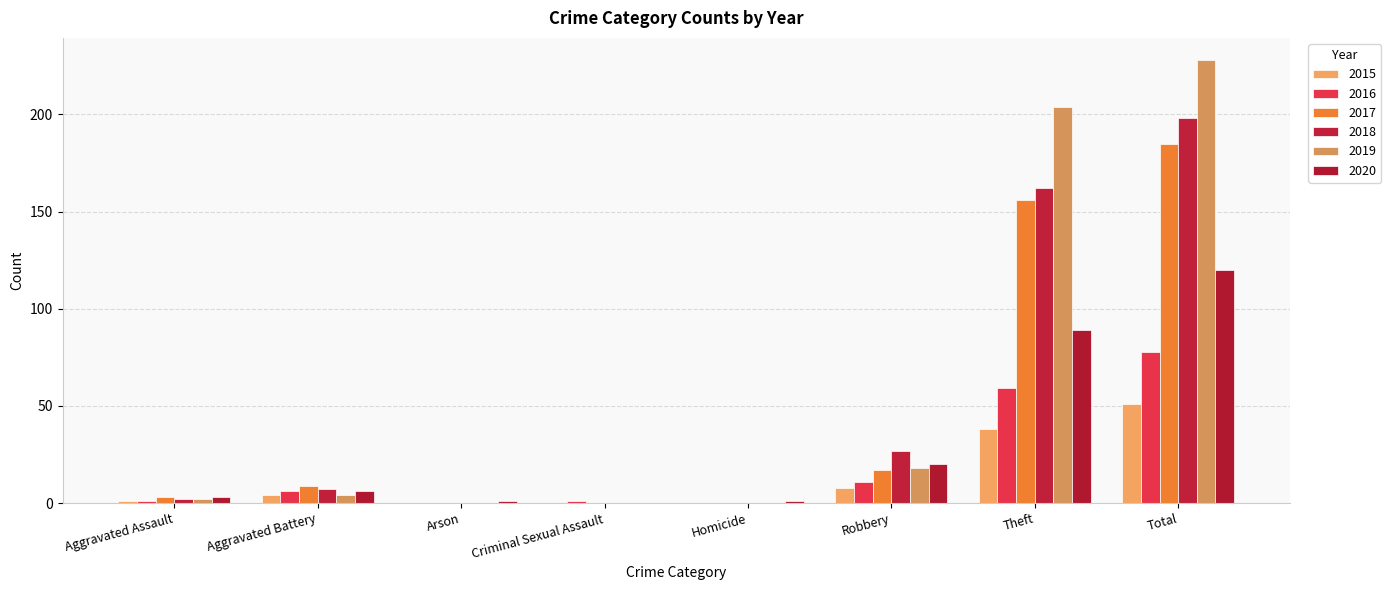

Which series has the largest range (max minus min)?

2019